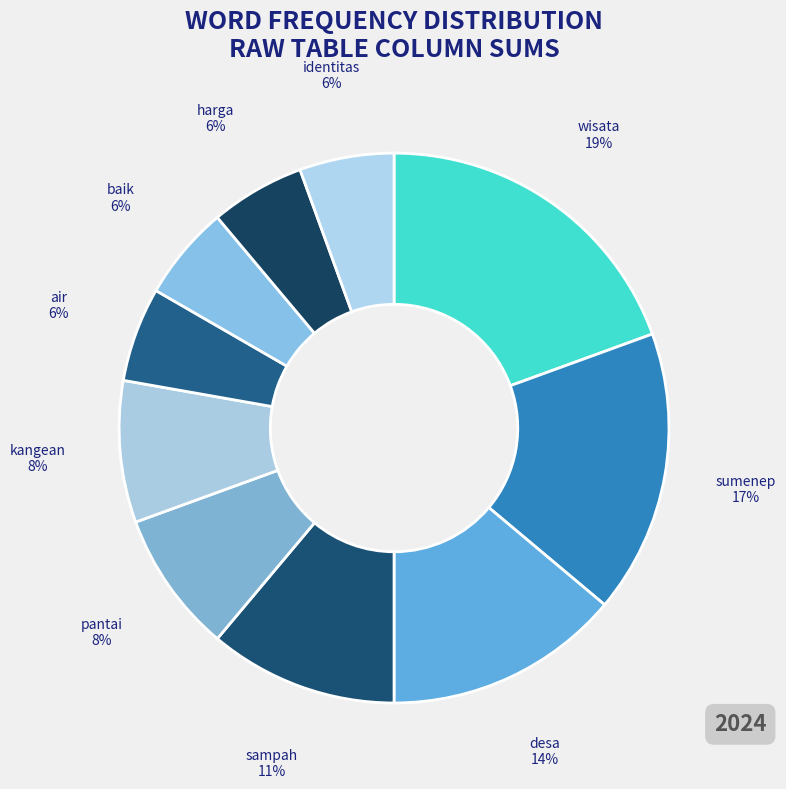

To the nearest percent, what is the average slice percentage?

10%